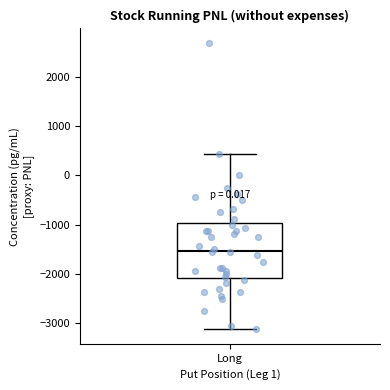

Read this box plot against the y-axis: the position of the median line, the range covered by the box, and the ends of both whiskers. The values are not printed on the chart, so give them approximately, as read against the axis.

median -1500, box -2100 to -1000, whiskers -3100 to 400